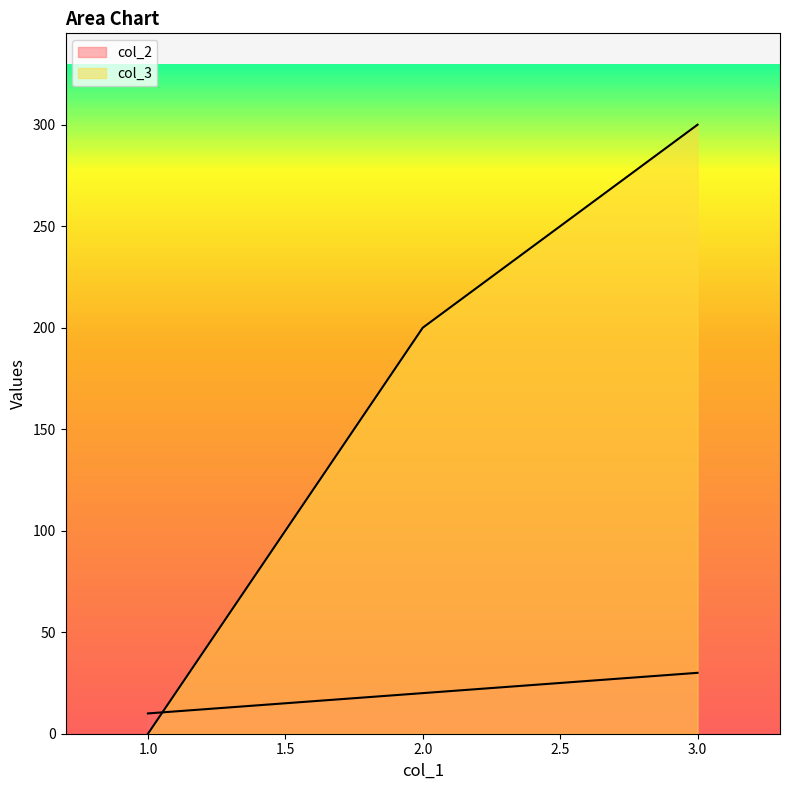

Count the col_2 values in the range 10 to 30.

3